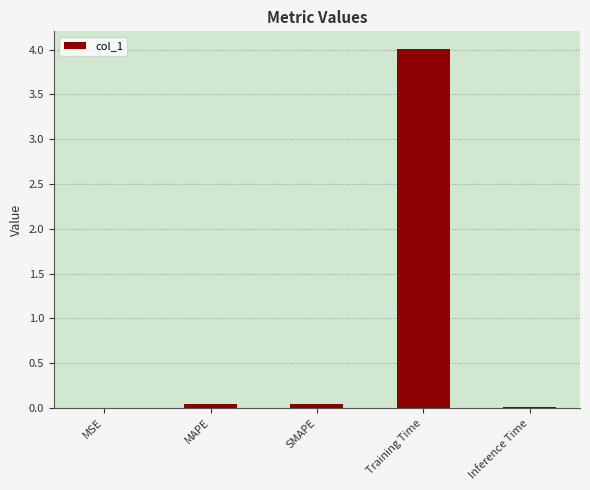

What is the sum of all values?

4.1